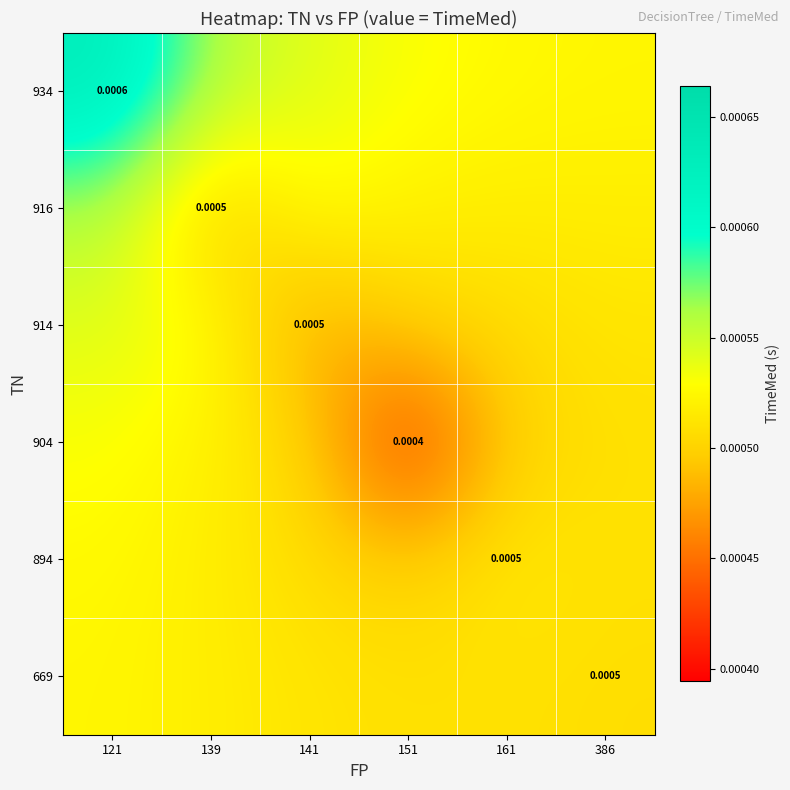

At which category is the sum across all series the highest?

121